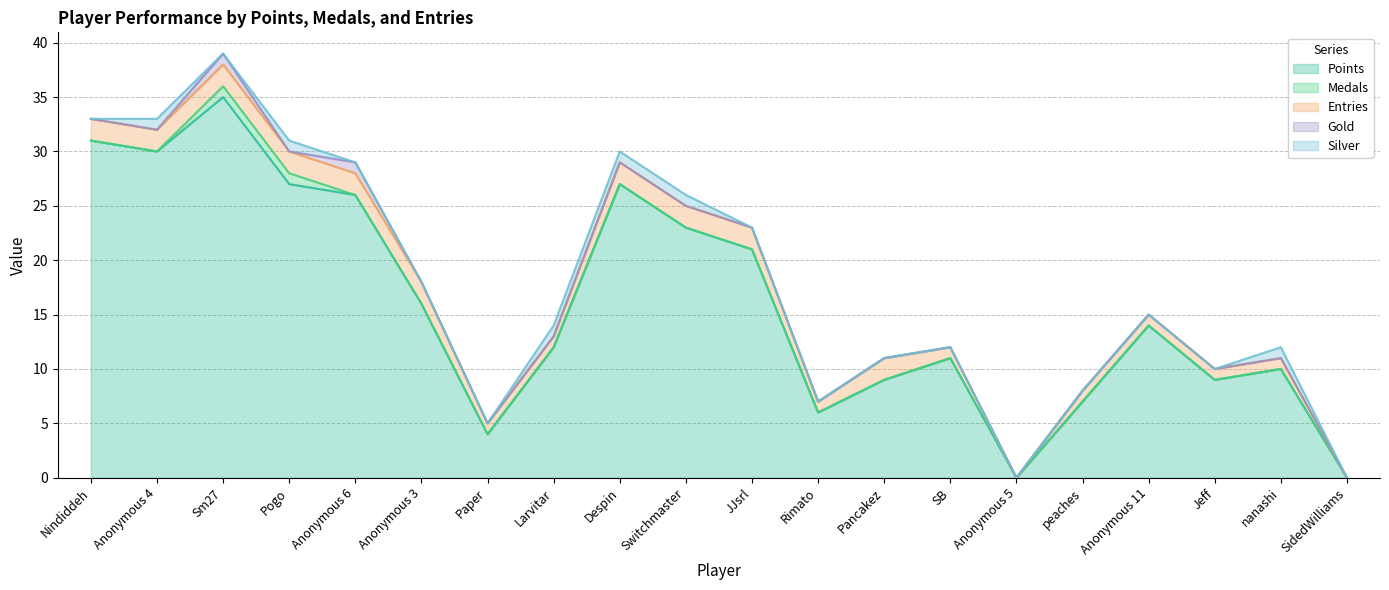

True or false: Points and Entries cross at least once.

False